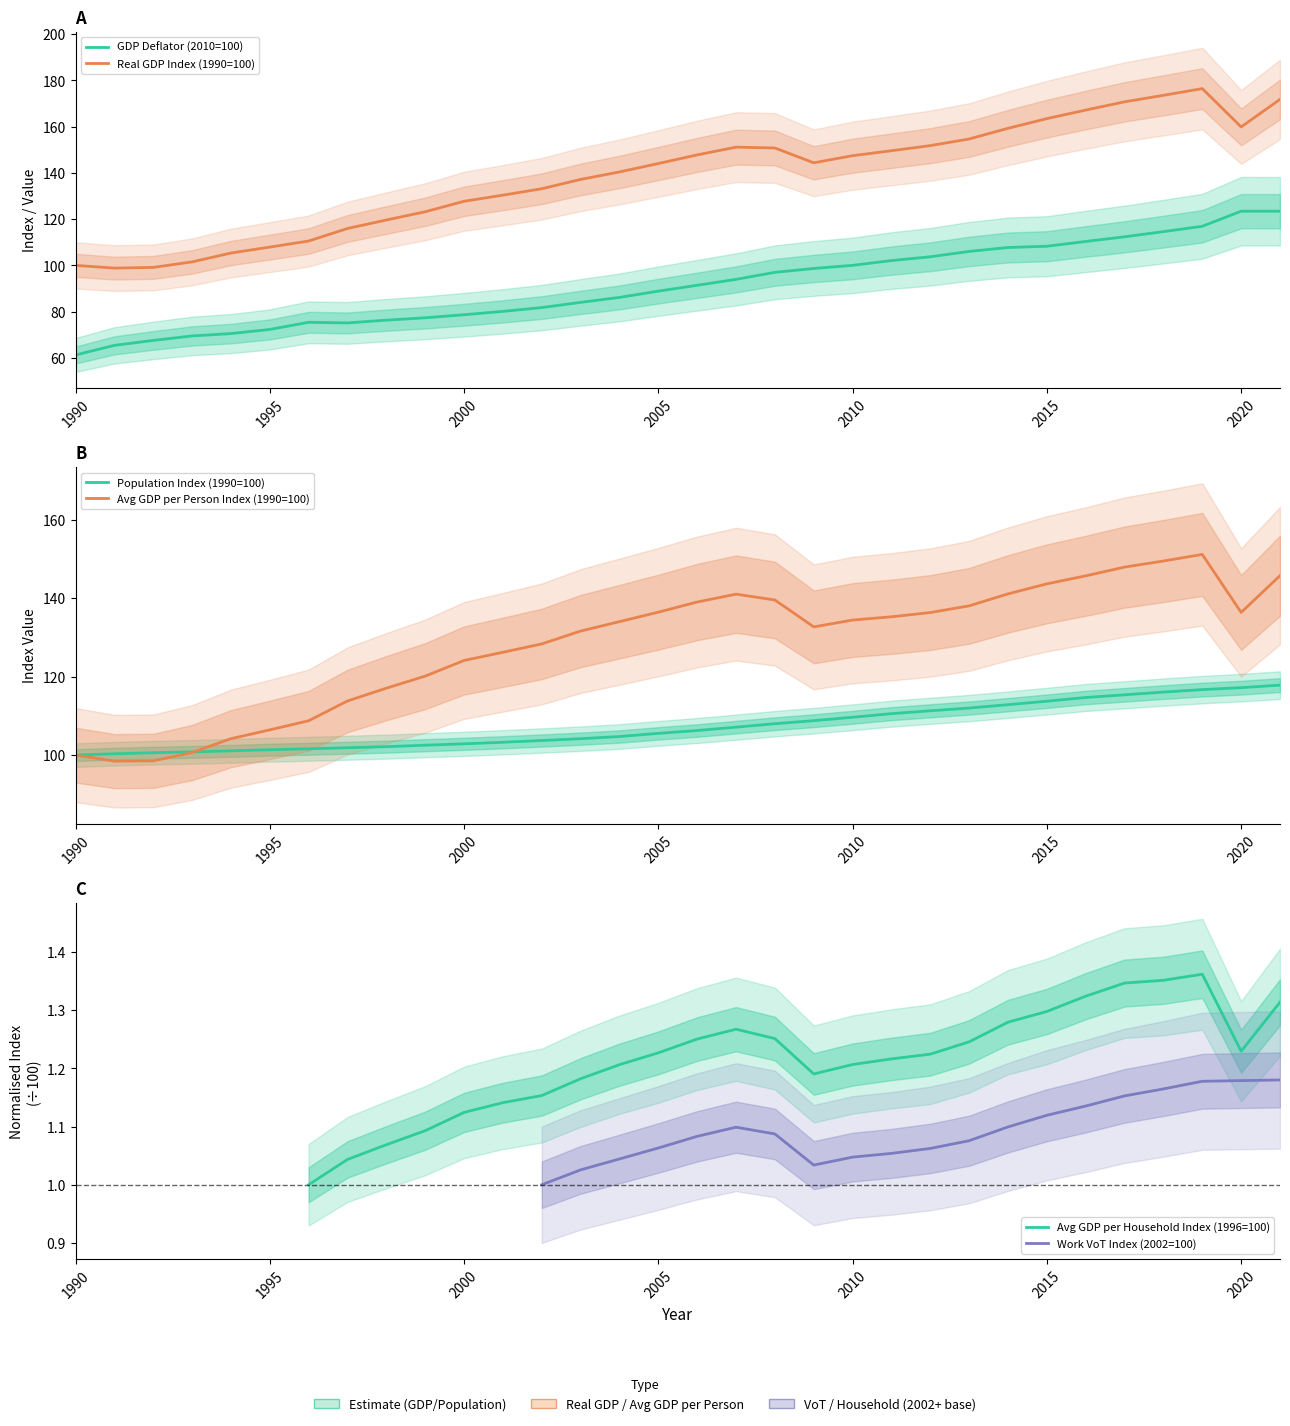

The Avg GDP per Person Index (1990=100) series shows 126.2 at 2001. True or false?

True